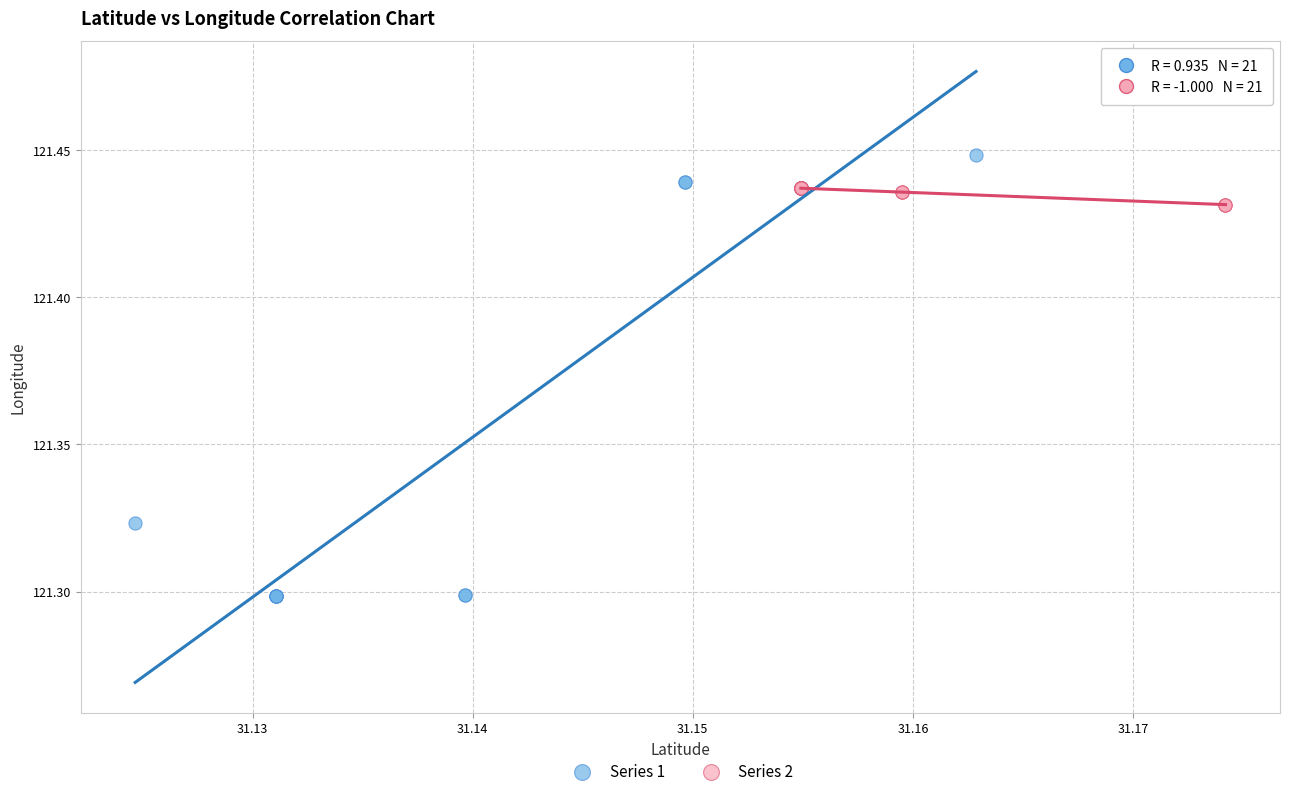

Which series has the widest spread of Y values?

Series 1